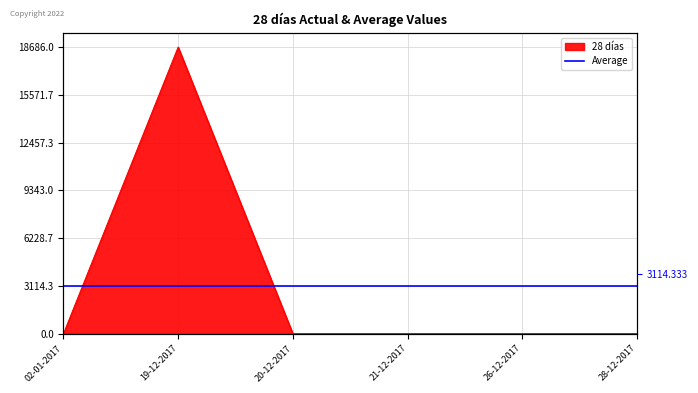

The chart shows a value of 0 at 21-12-2017. True or false?

True